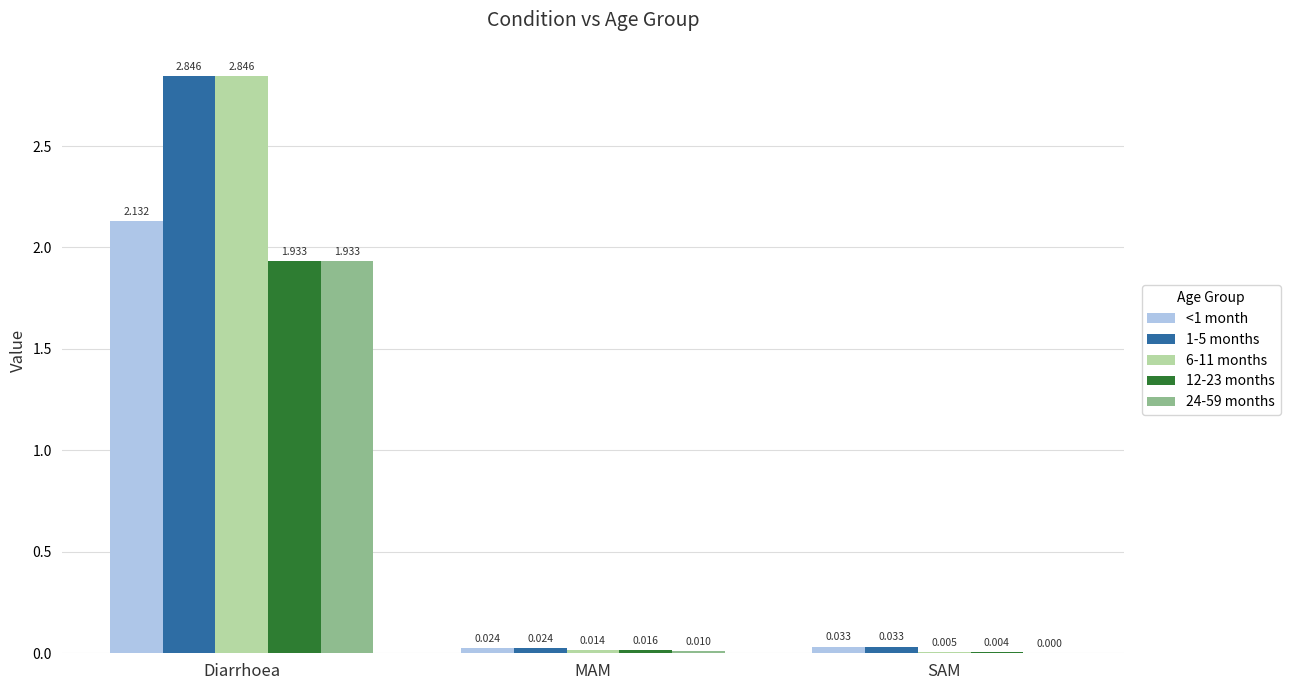

Where is 24-59 months nearest to the value 0?

SAM